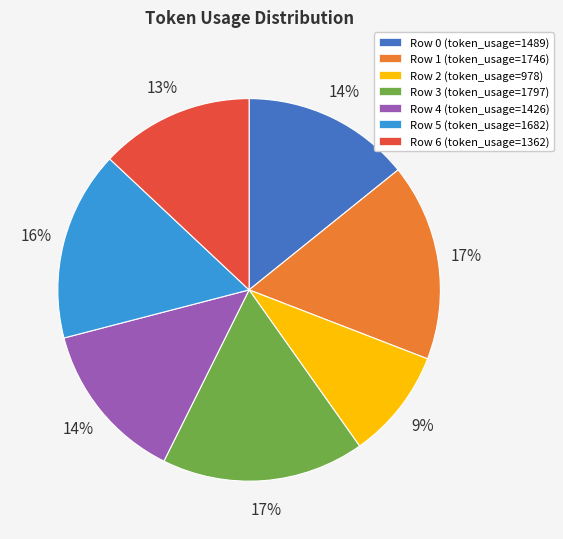

Do Row 4 (token_usage=1426) and Row 0 (token_usage=1489) together represent more than half of the pie?

No